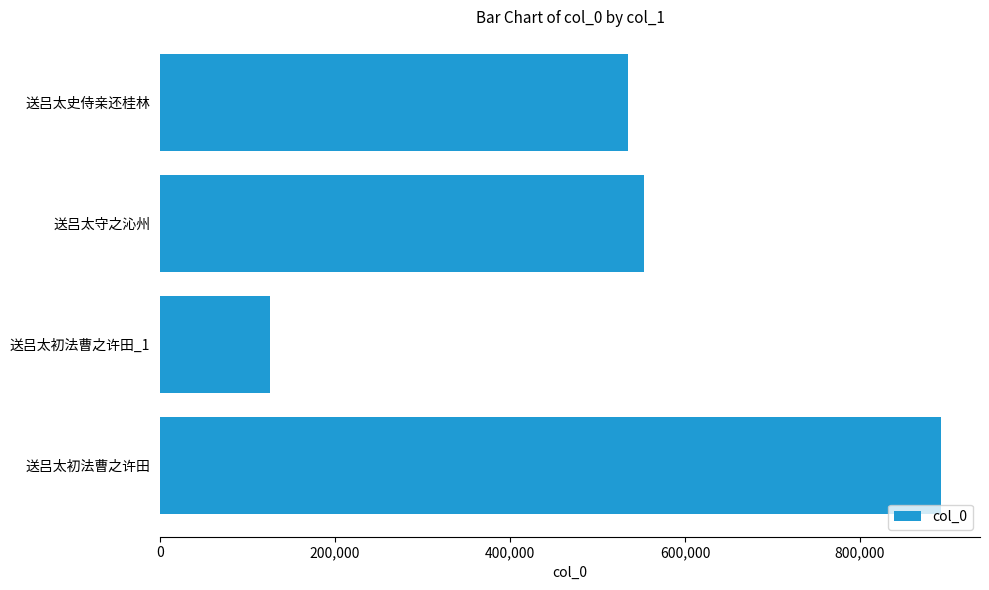

How many distinct data groups are displayed?

1